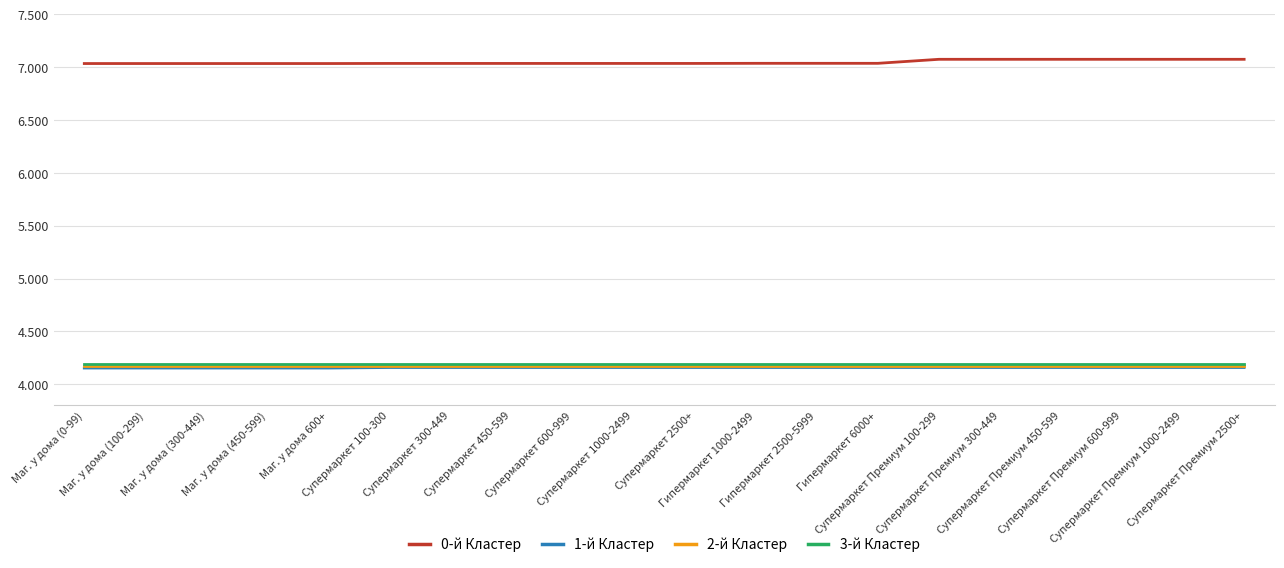

True or false: 1-й Кластер has more than 1 points higher than both neighbors.

False